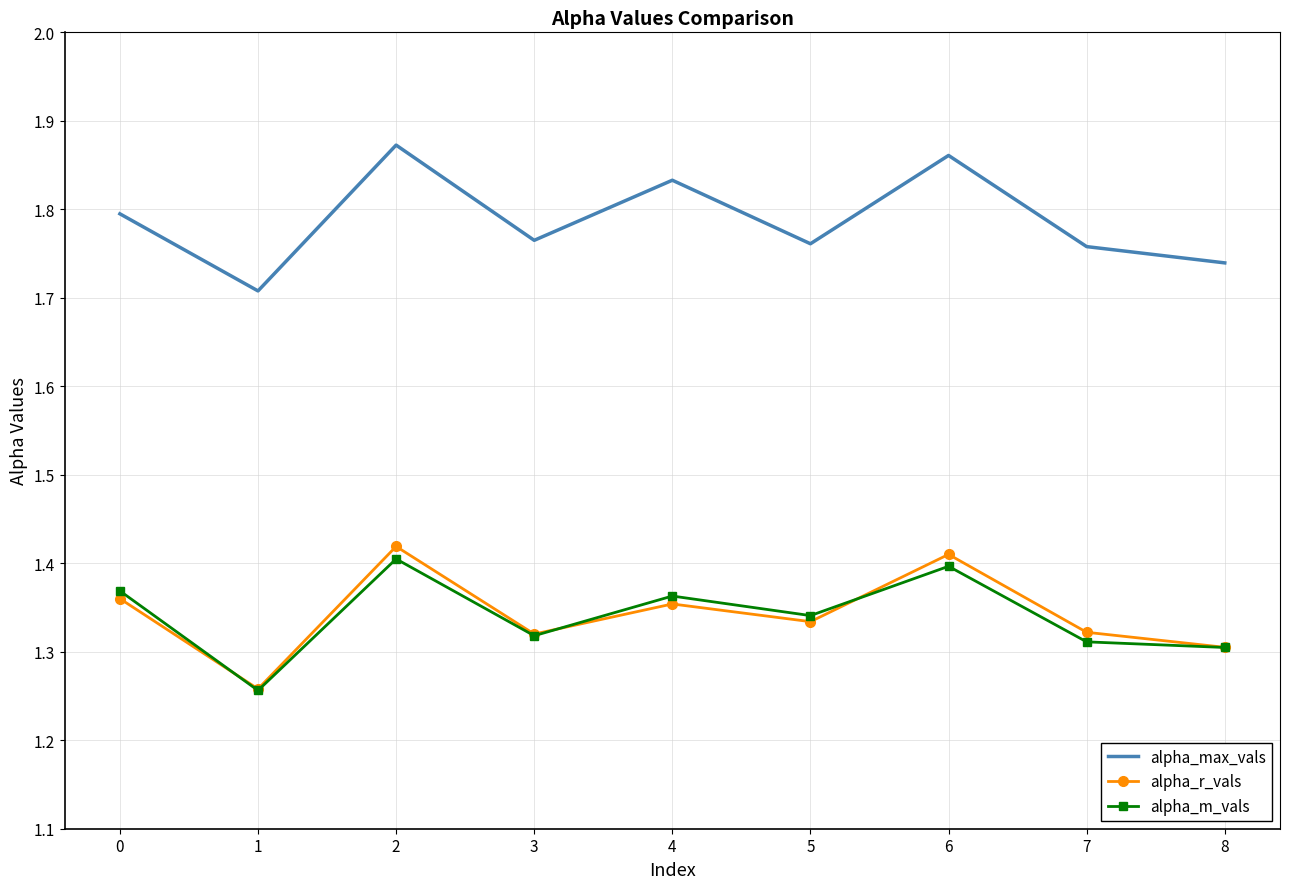

What is the difference between the highest and lowest values at 2?

0.5